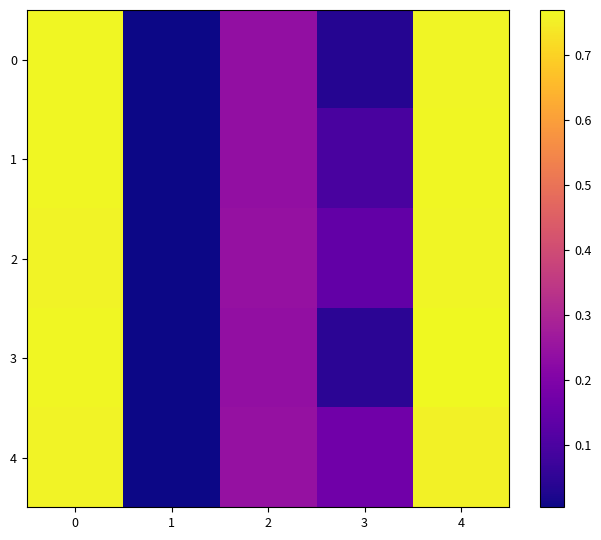

Which series has the largest range (max minus min)?

3